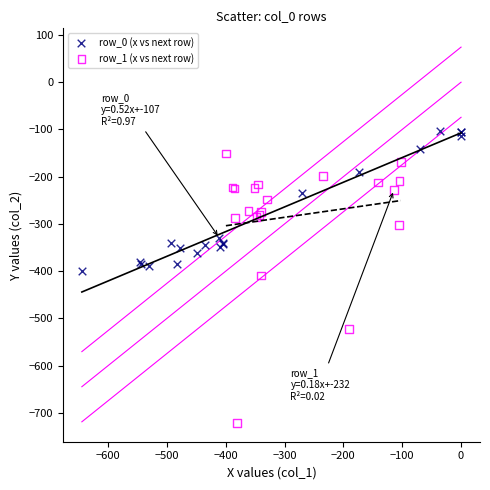

Which series has the widest spread of Y values?

row_1 (x vs next row)